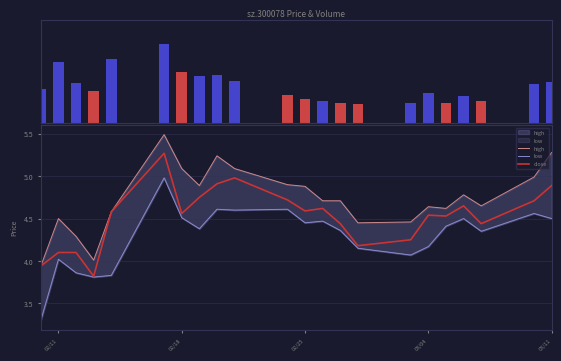

What is the greatest value displayed?

410046279.0